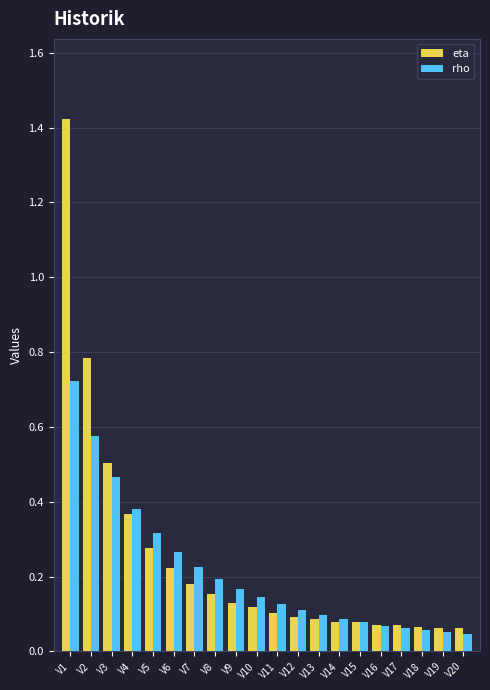

What is the sum of all eta values?

4.9